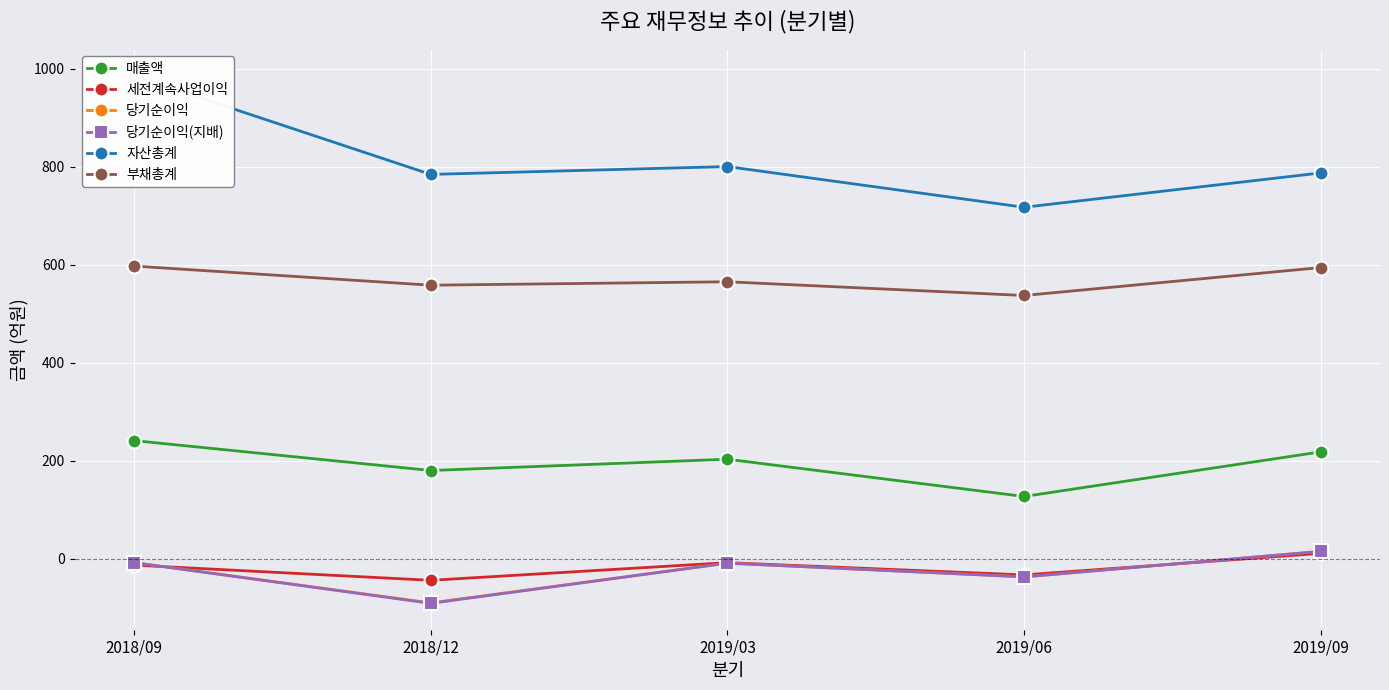

At which category is the sum across all series the highest?

2018/09